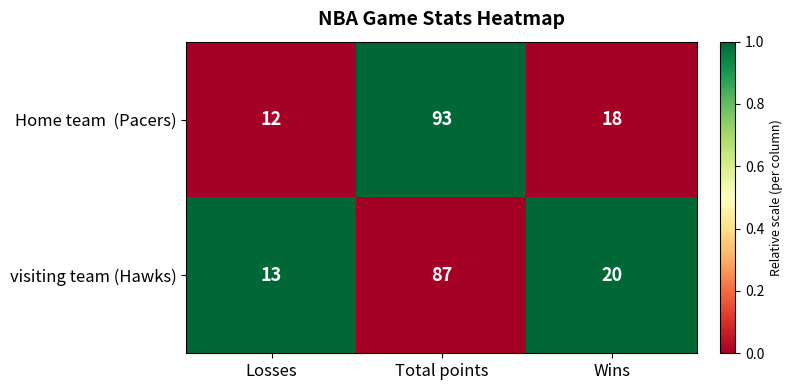

The visiting team (Hawks) series shows 24 at Total points. True or false?

False